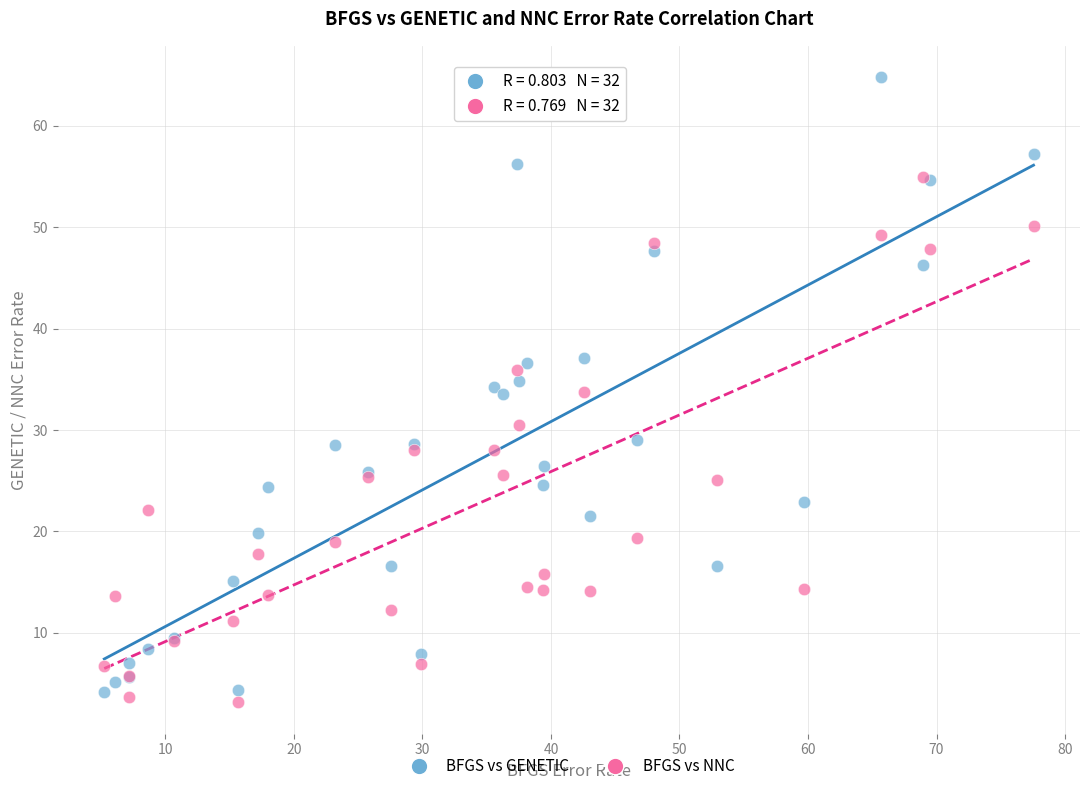

What are all the series names shown in the legend?

BFGS vs GENETIC, BFGS vs NNC